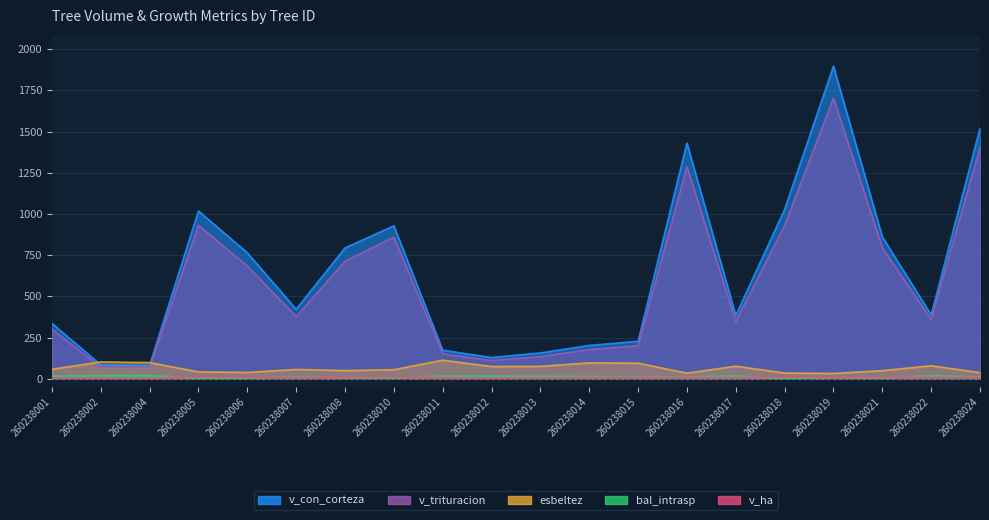

What is the sum of the v_ha values at 260238001 and 260238007?

10.7